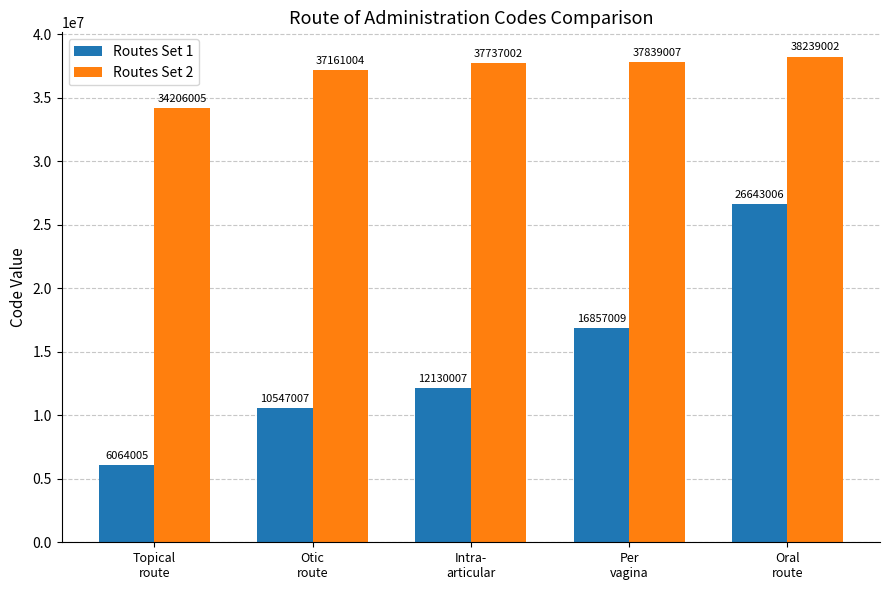

Reading left to right, extract all data points from this chart.

Routes Set 1: 6064005	10547007	12130007	16857009	26643006
Routes Set 2: 34206005	37161004	37737002	37839007	38239002